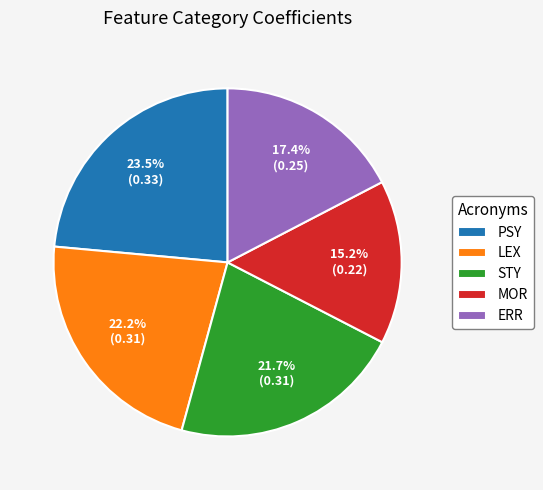

To the nearest percent, what percentage of the pie is LEX?

22%